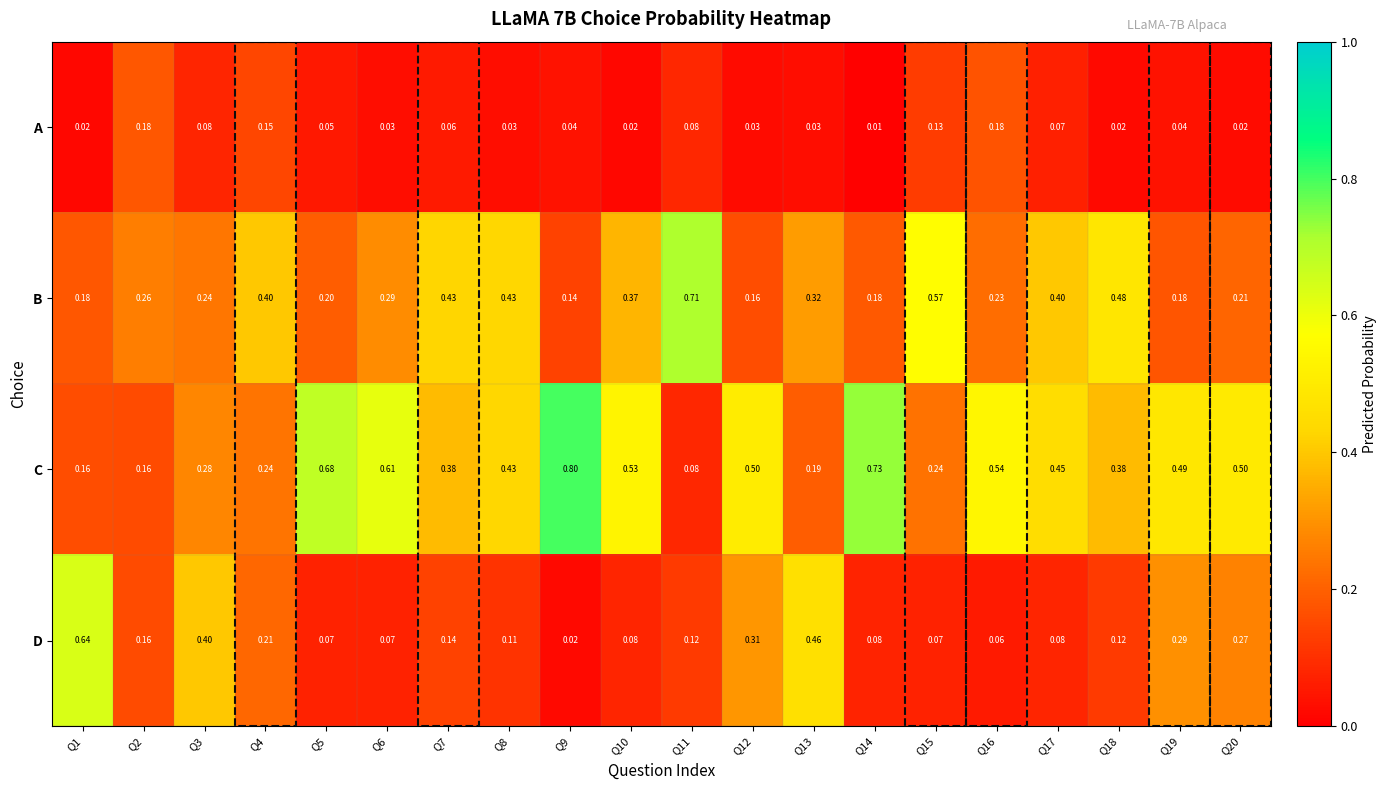

Rank the series by their average value, from highest to lowest.

C, B, D, A